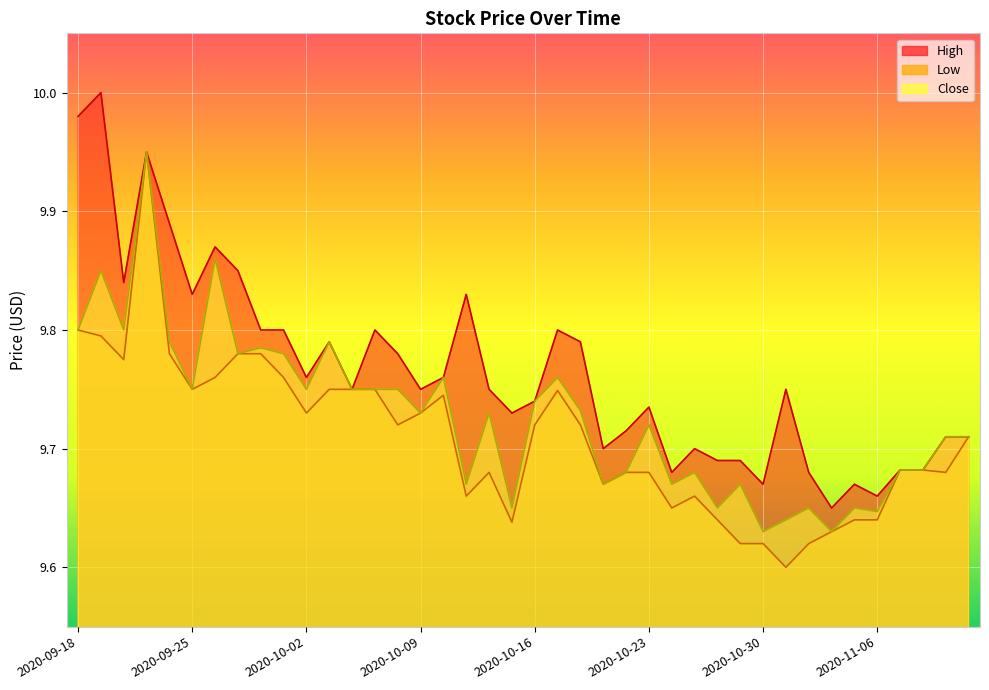

Which has a higher value, 2020-09-24 or 2020-11-10?

2020-09-24